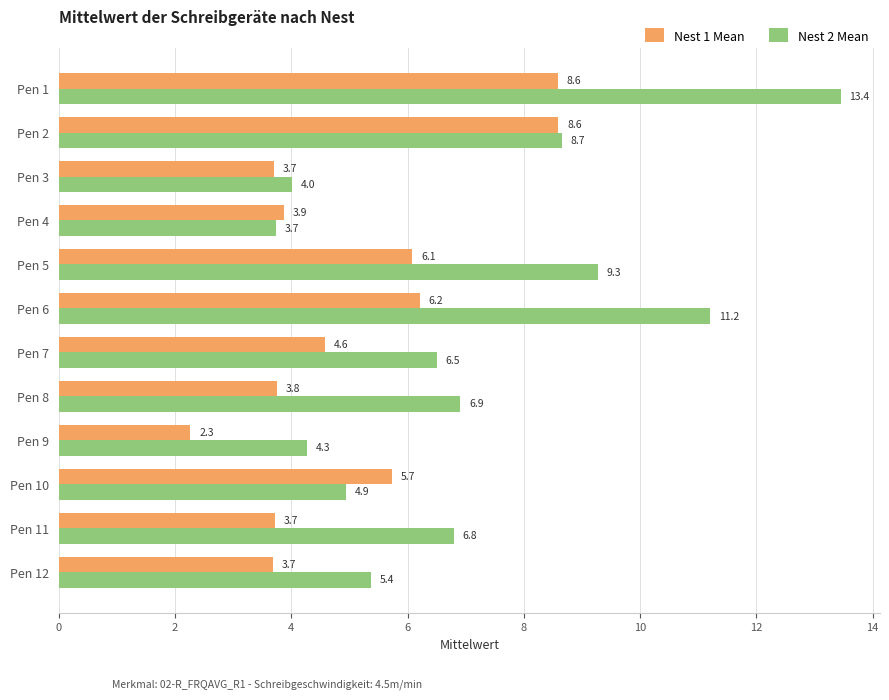

List the labels in order of Nest 2 Mean value, smallest first.

Pen 4, Pen 3, Pen 9, Pen 10, Pen 12, Pen 7, Pen 11, Pen 8, Pen 2, Pen 5, Pen 6, Pen 1